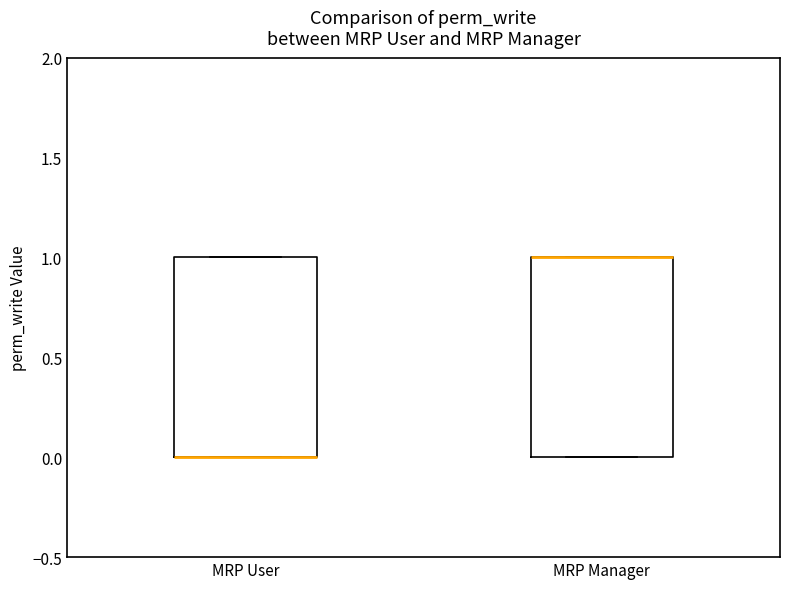

Reading left to right, read every box against the y-axis: the position of its median line, the range the box covers, and the ends of its whiskers. The values are not printed on the chart, so give them approximately, as read against the axis.

MRP User: median 0 (drawn on the box's lower edge), box 0 to 1, whiskers 0 to 1
MRP Manager: median 1 (drawn on the box's upper edge), box 0 to 1, whiskers 0 to 1